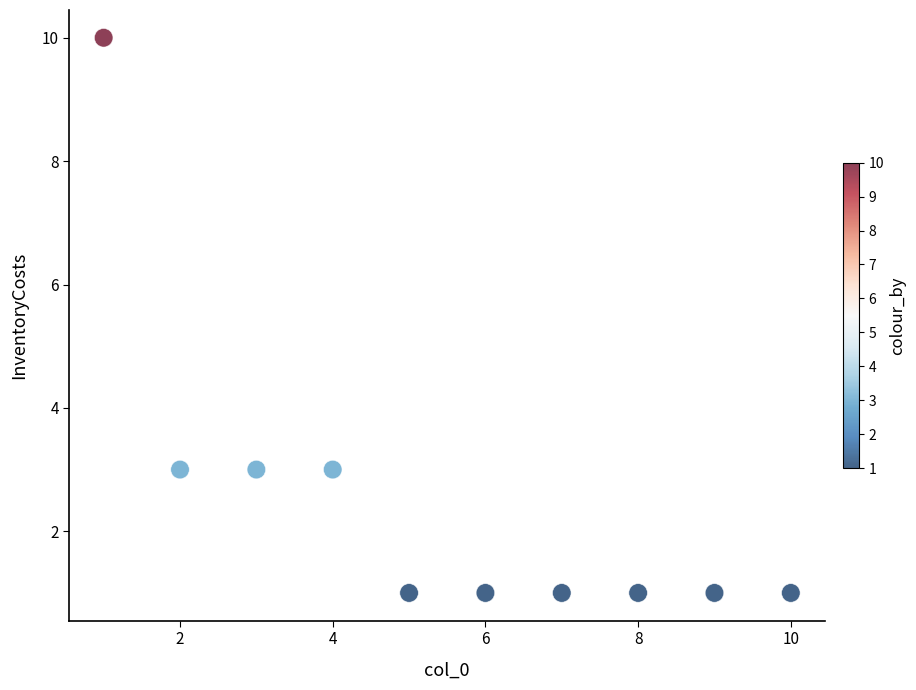

What is the average X value?

6